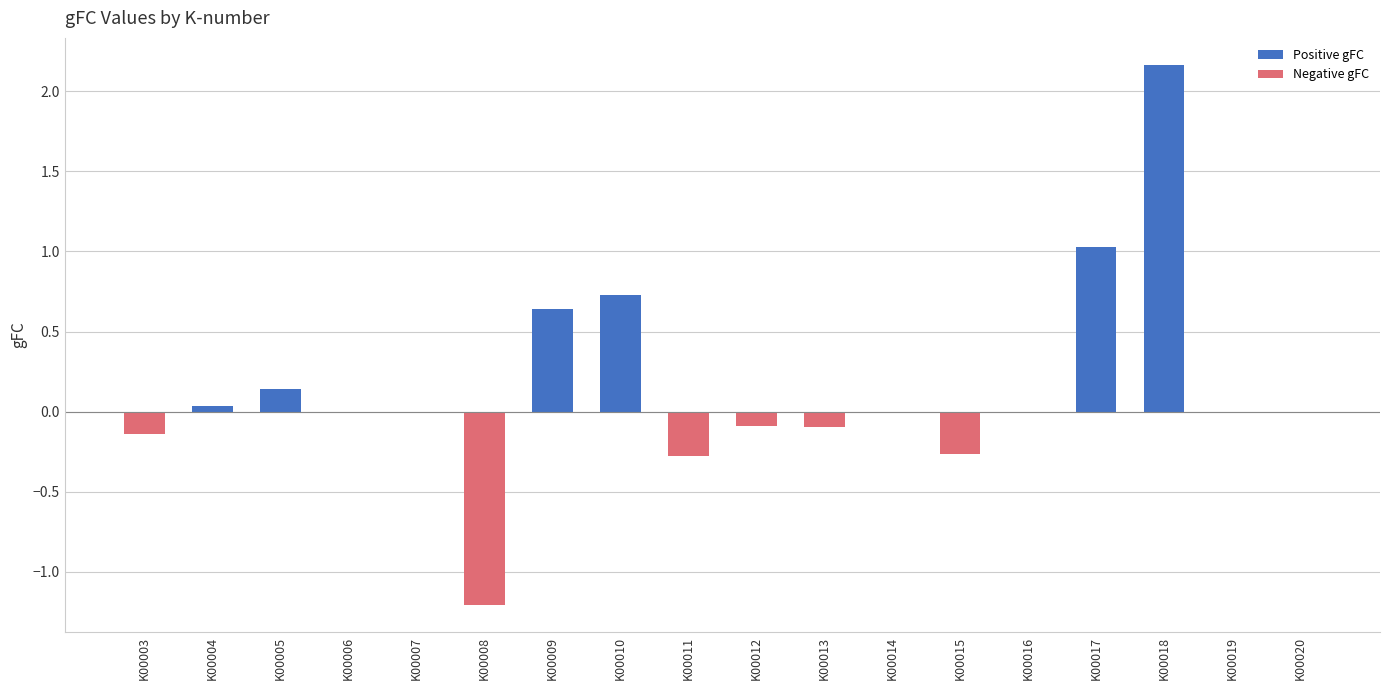

What is the difference between the maximum and second lowest values in the Positive gFC series?

2.2